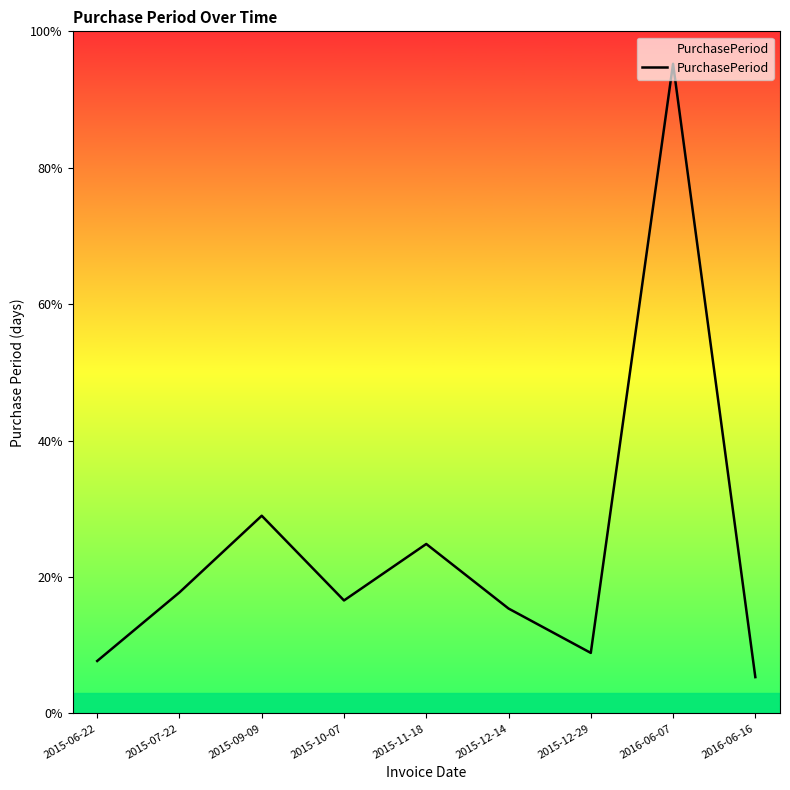

What is the label of the 4th point from the right?

2015-12-14